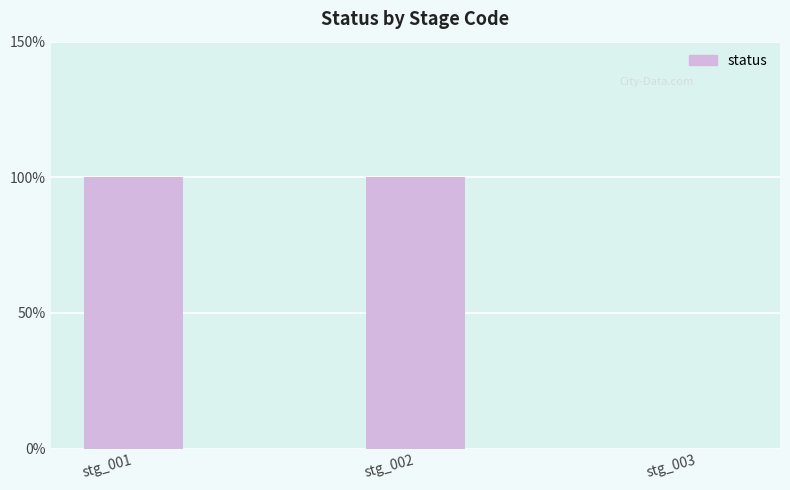

List the labels in order of value, largest first.

stg_001, stg_002, stg_003